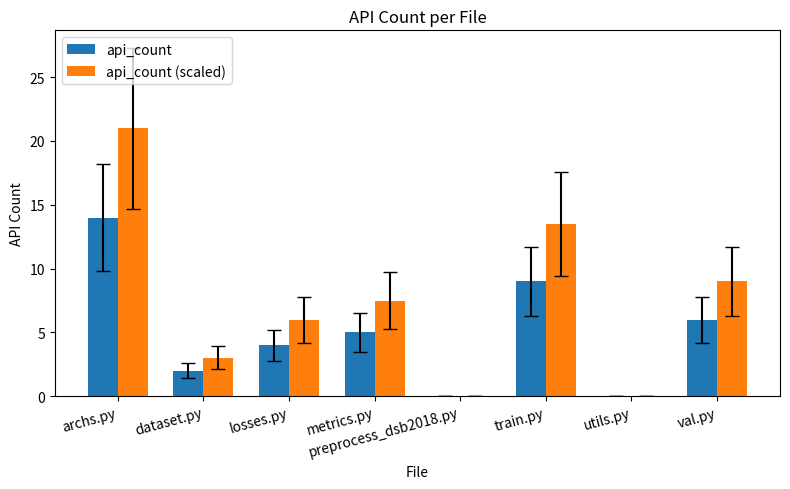

Which series has the largest total across all categories?

api_count (scaled)